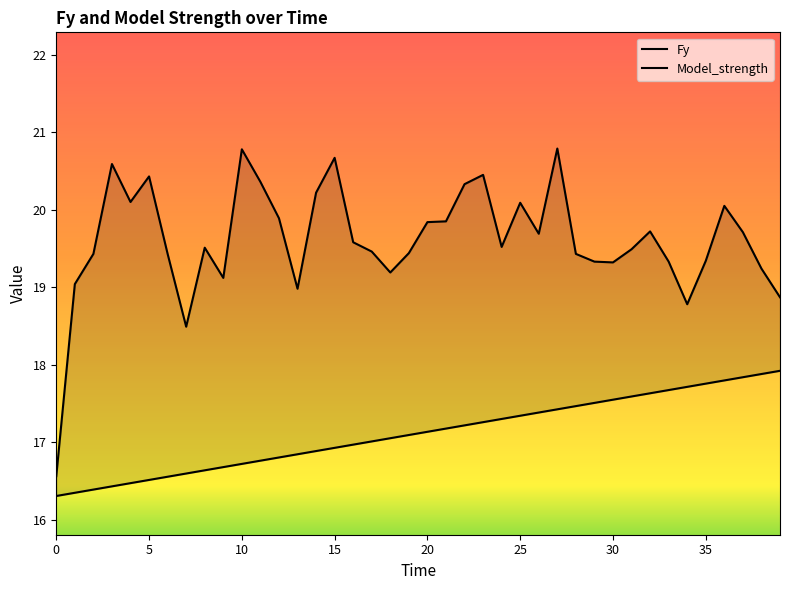

True or false: Fy has a value of 12.7 at 12.

False